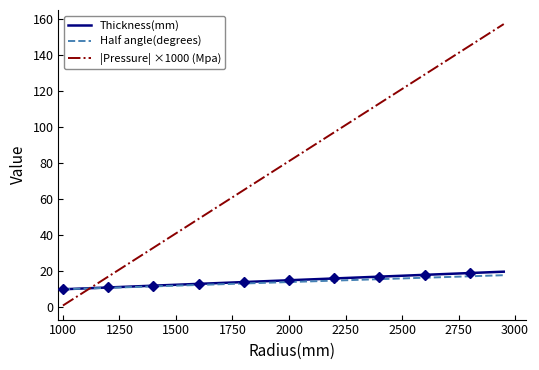

True or false: |Pressure| ×1000 (Mpa) has more than 0 interior local peaks.

False